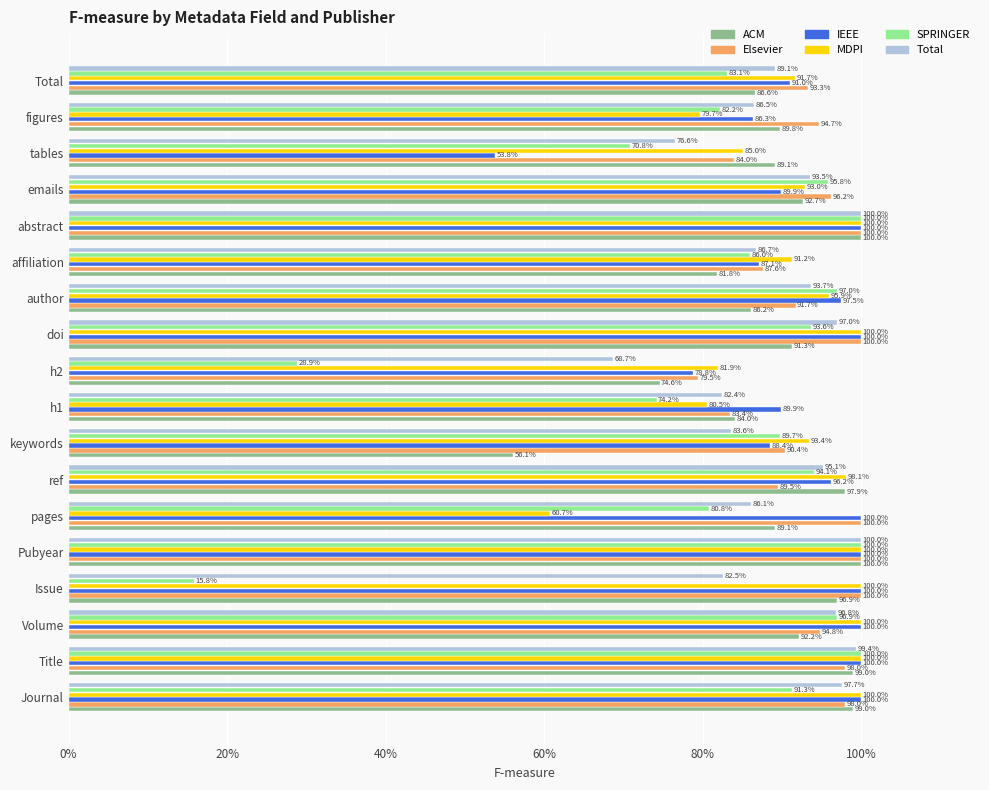

What are all the series names shown in the legend?

ACM, Elsevier, IEEE, MDPI, SPRINGER, Total